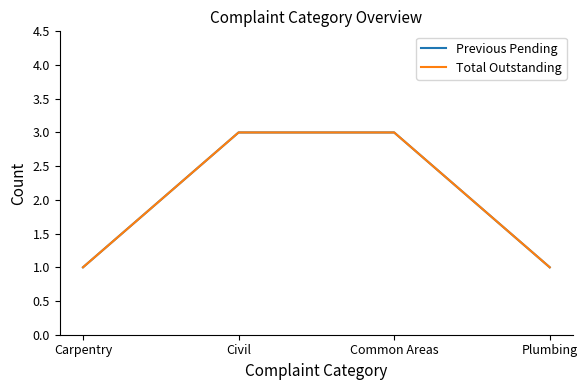

What is the difference between the second highest and minimum values in the Previous Pending series?

2